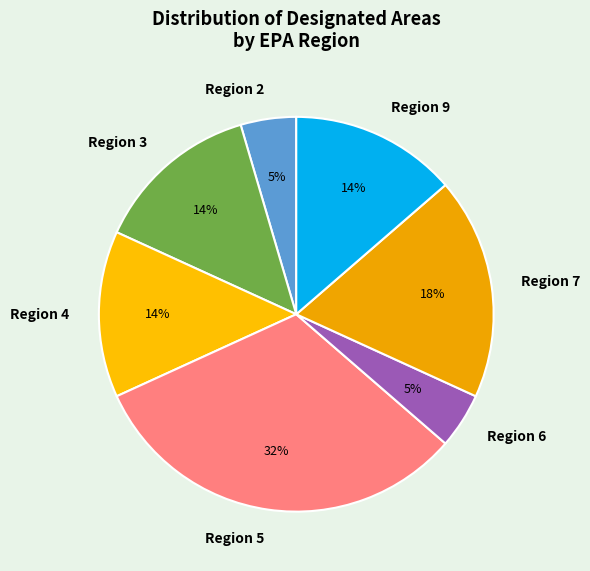

Which category has the biggest portion of the pie?

Region 5